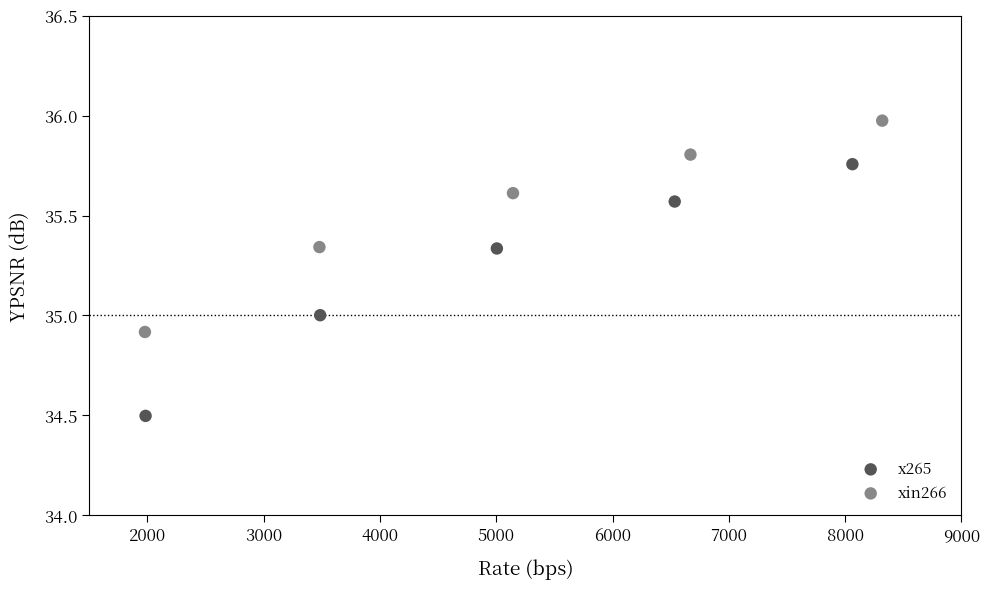

Which series reaches the minimum Y coordinate?

x265